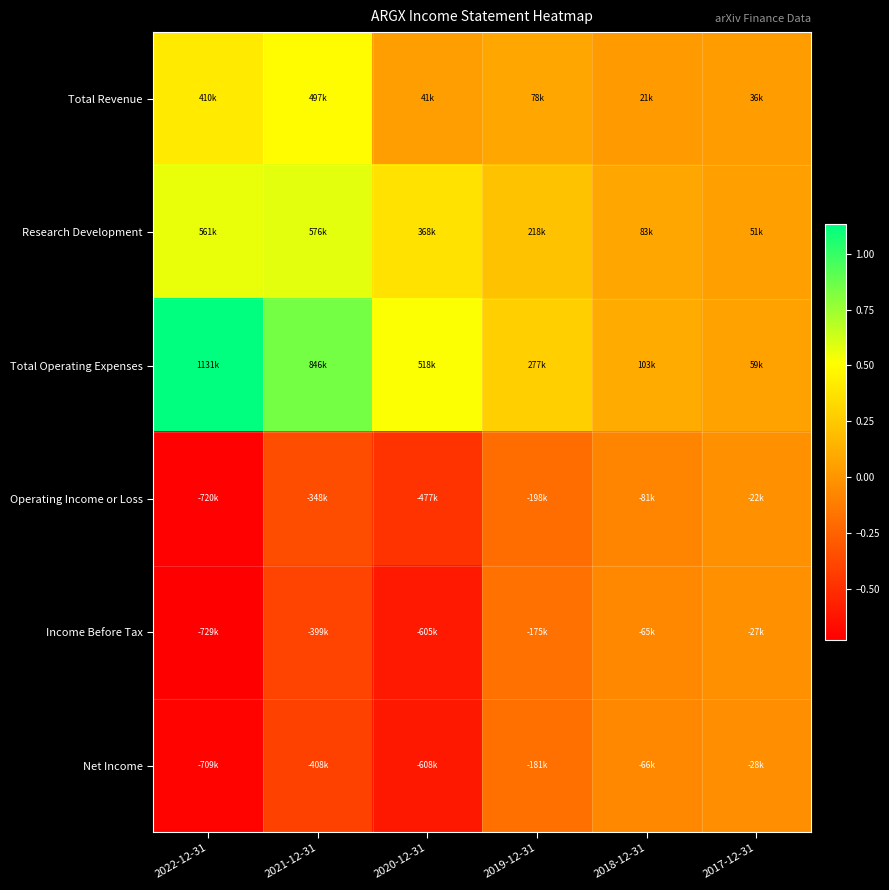

Rank the series by their maximum value, from highest to lowest.

Total Operating Expenses, Research Development, Total Revenue, Operating Income or Loss, Income Before Tax, Net Income